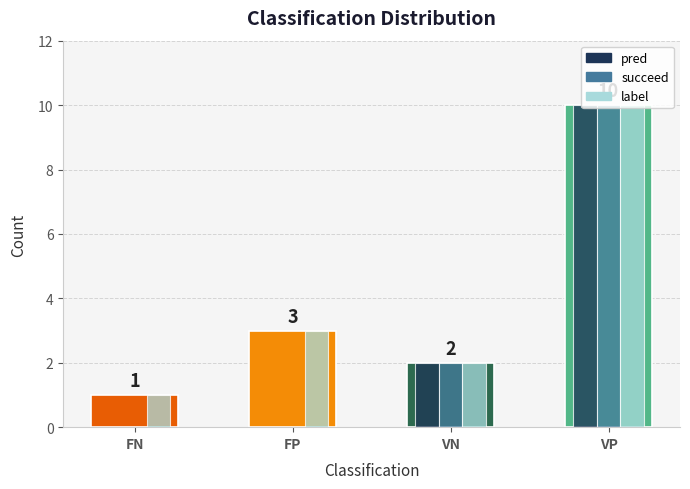

At which category is the sum across all series the highest?

VP